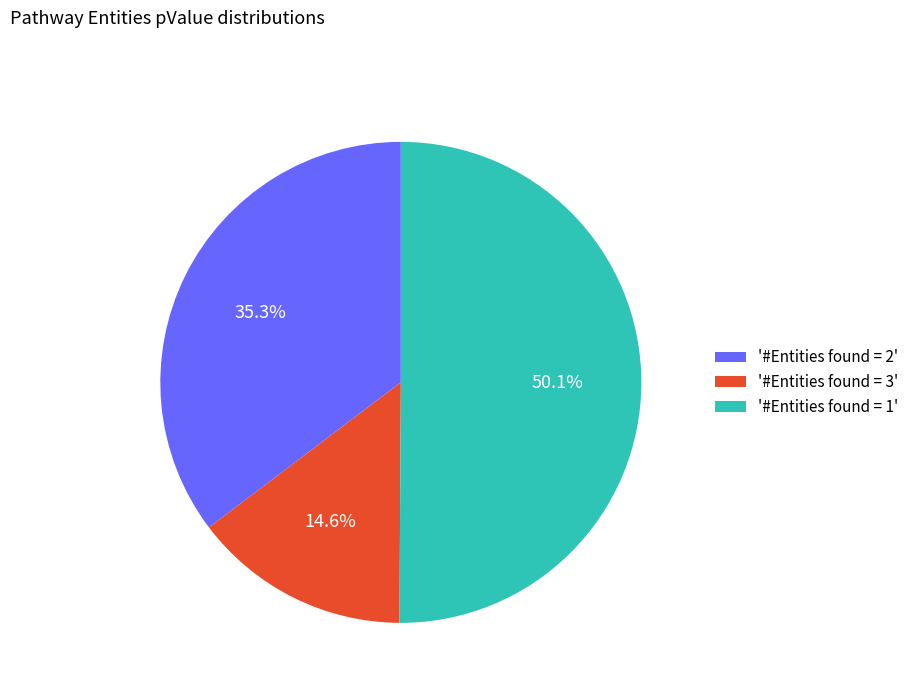

How many slices are in this pie chart?

3